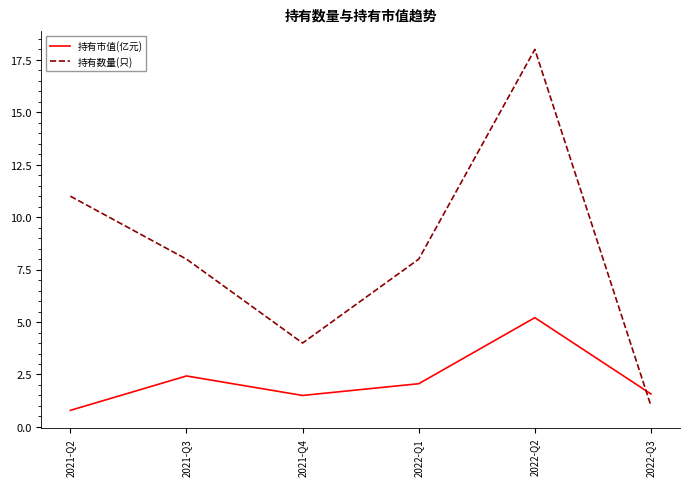

What is the difference between the maximum and second lowest values in the 持有市值(亿元) series?

3.7